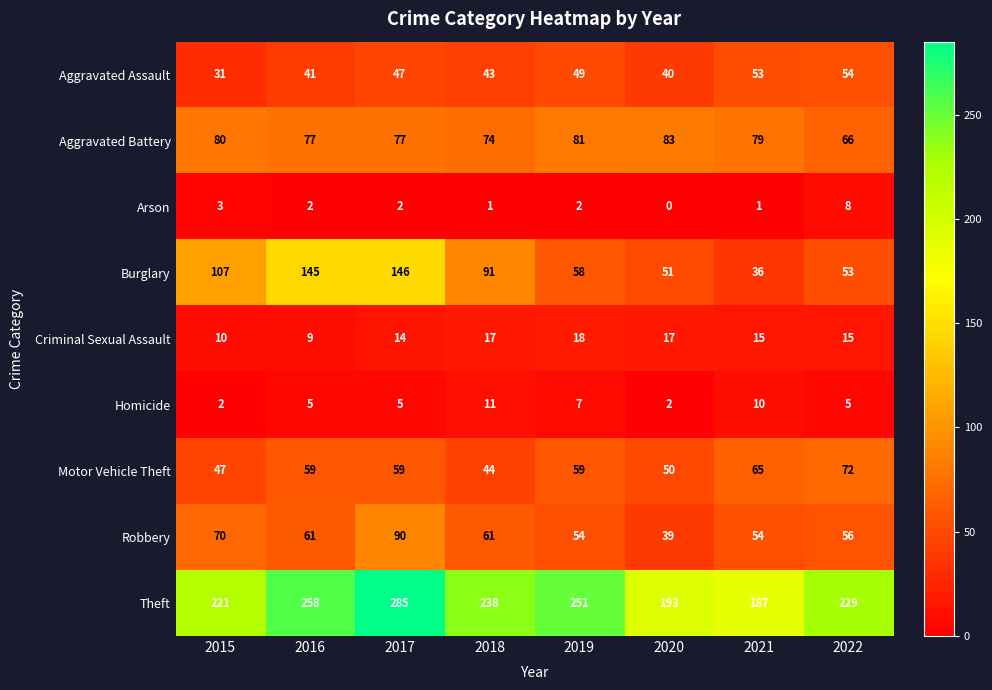

At which label is Theft closest to 236?

2018